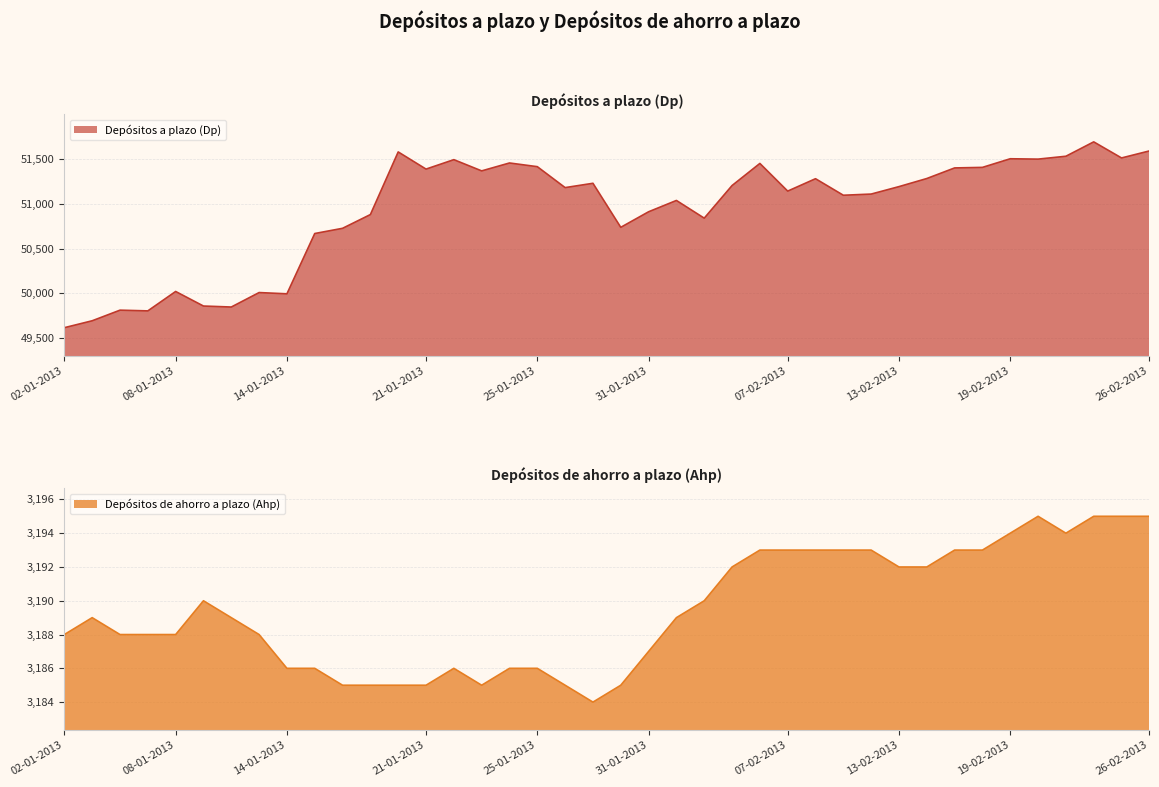

The value of Depósitos de ahorro a plazo (Ahp) at 10-01-2013 is 3189. True or false?

True